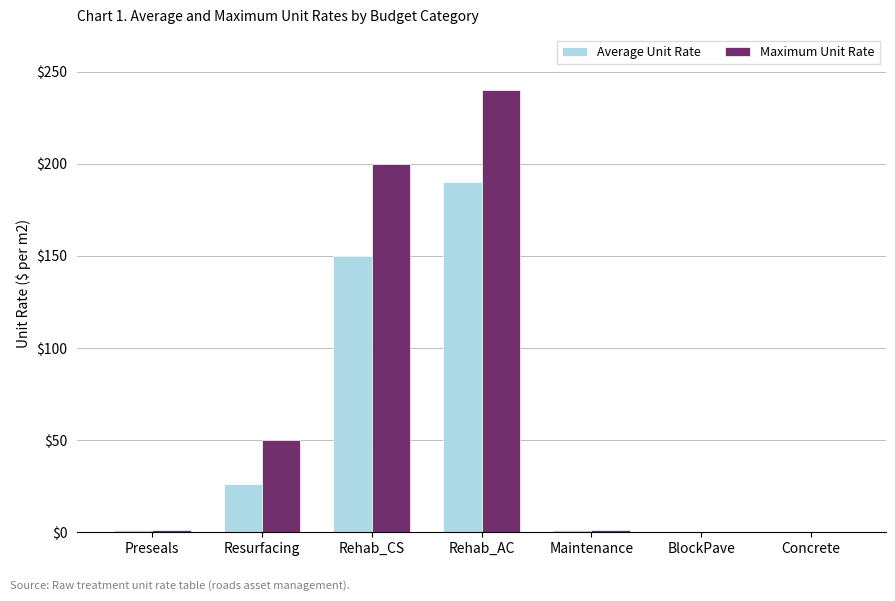

What is the spread (max minus min) of values at Rehab_CS?

50